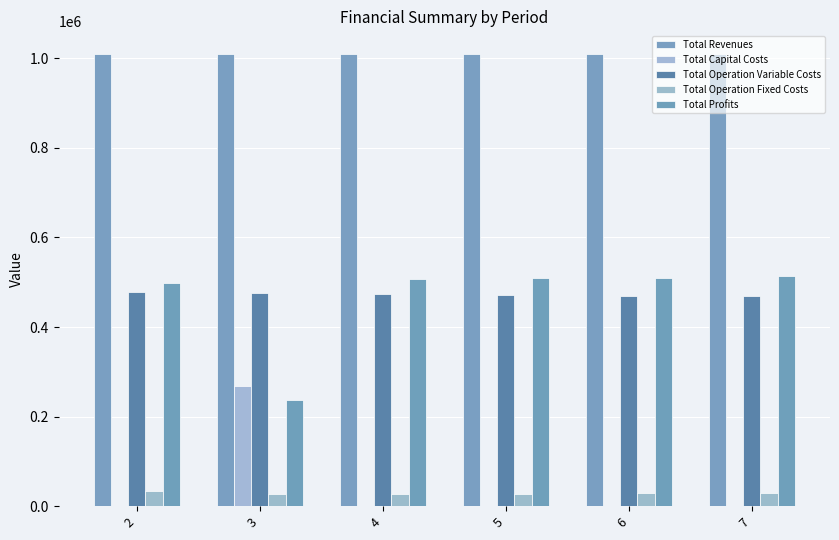

What is the maximum value shown in the chart?

1009736.2